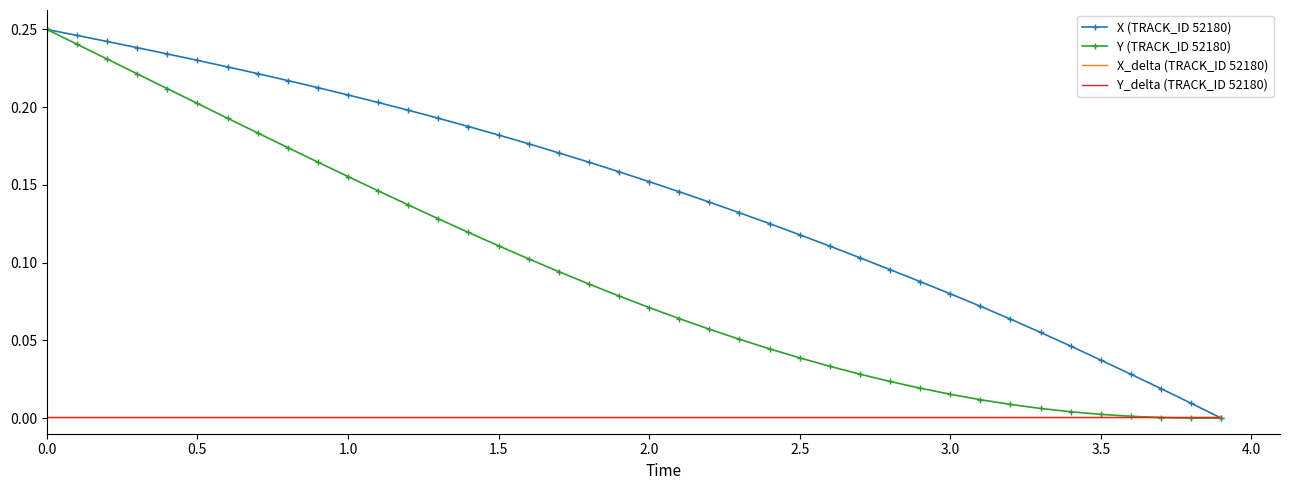

What are all the series names shown in the legend?

X (TRACK_ID 52180), Y (TRACK_ID 52180), X_delta (TRACK_ID 52180), Y_delta (TRACK_ID 52180)